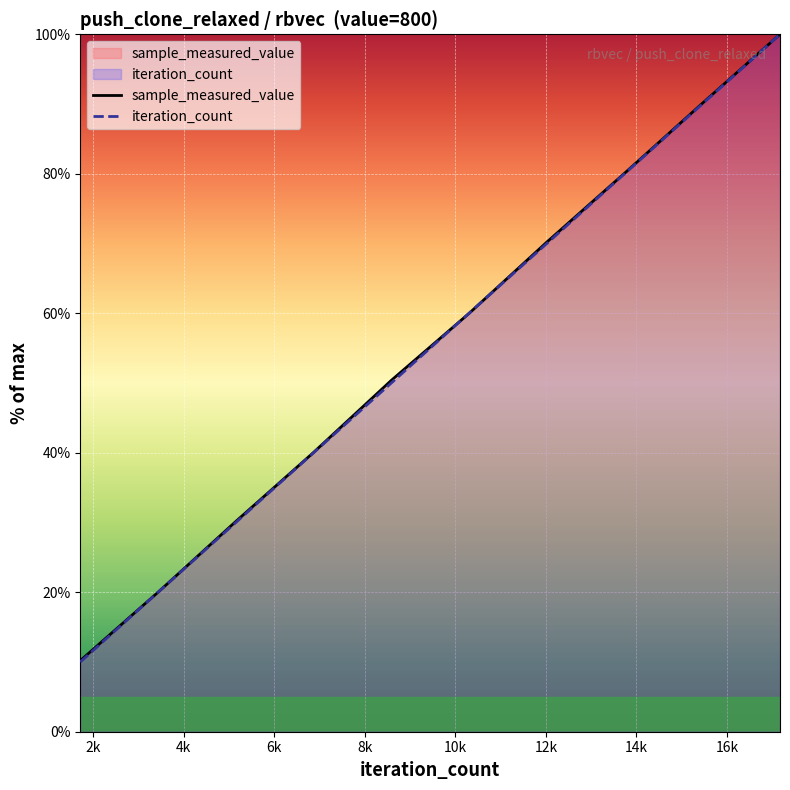

What is the minimum value shown in the chart?

10.0